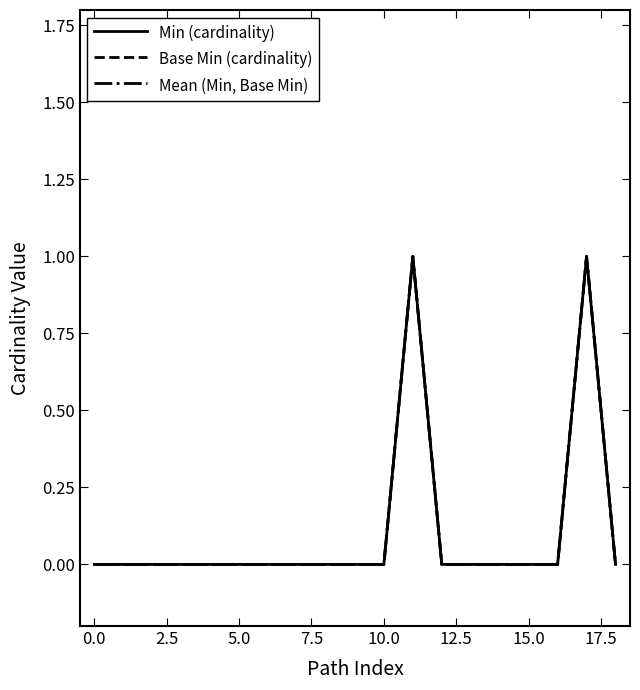

True or false: Mean (Min, Base Min) and Min (cardinality) cross at least once.

False